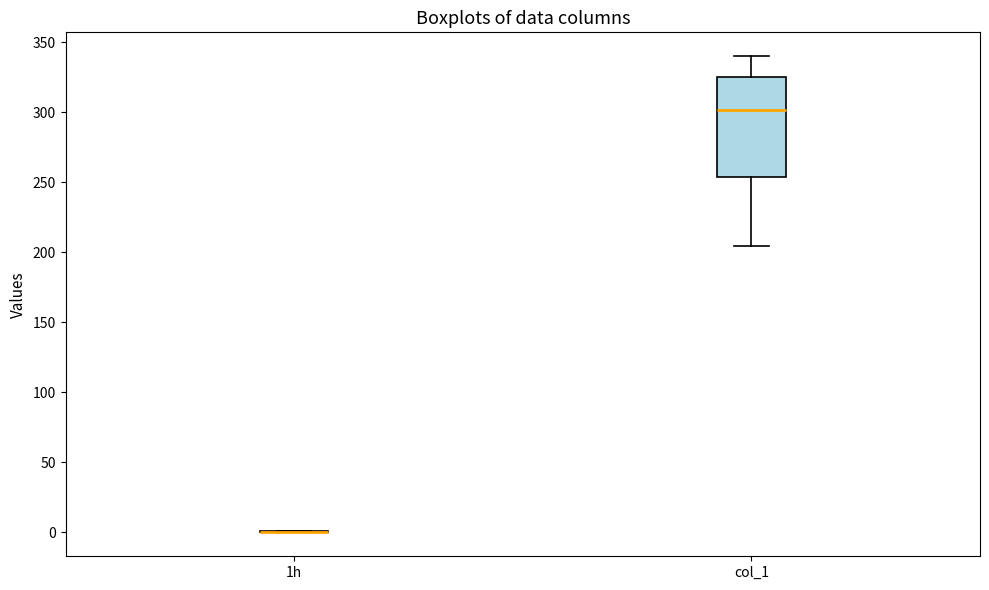

Comparing the boxes themselves (not the whiskers), which one is the tallest?

col_1